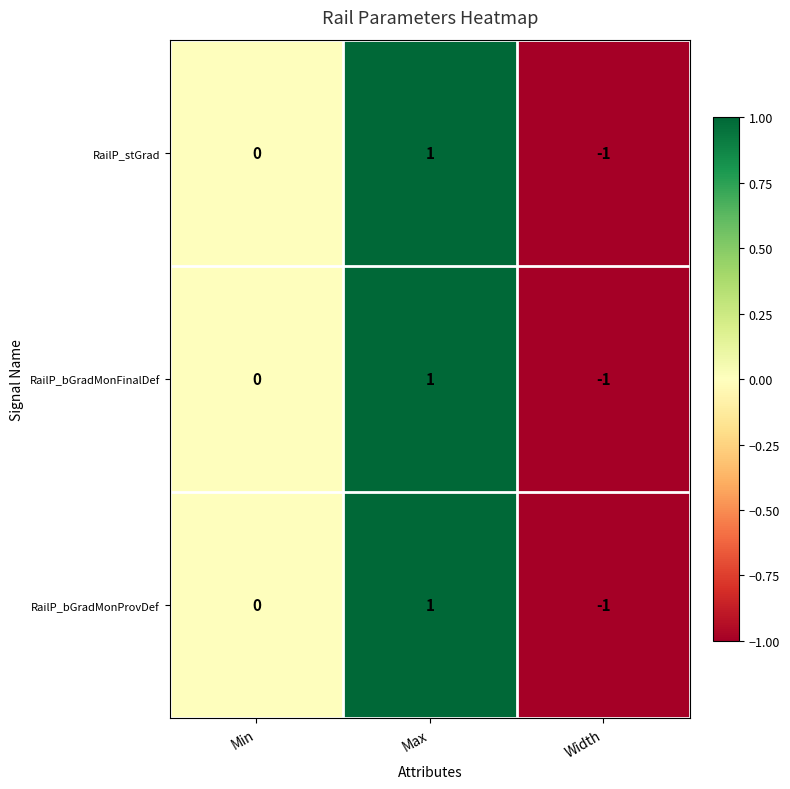

How many negative values does the RailP_stGrad series have?

1